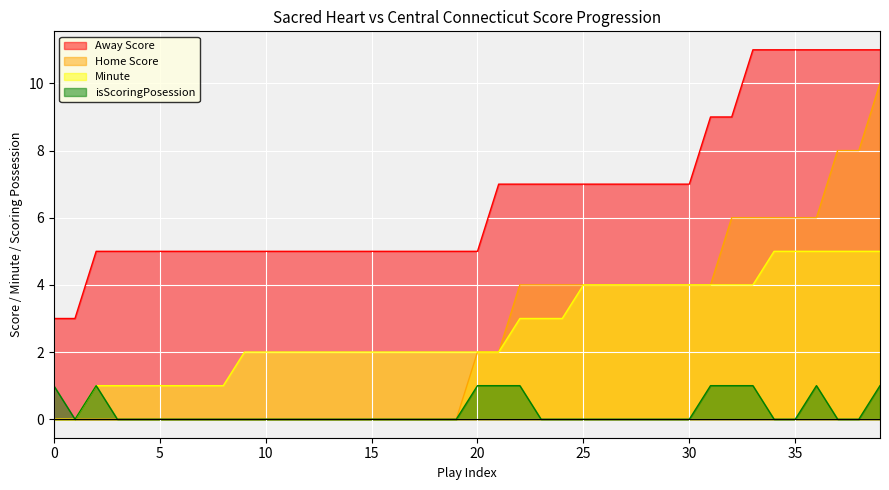

Reading right to left, extract all data points from this chart.

Away Score: 39=11	38=11	37=11	36=11	35=11	34=11	33=11	32=9	31=9	30=7	29=7	28=7	27=7	26=7	25=7	24=7	23=7	22=7	21=7	20=5	19=5	18=5	17=5	16=5	15=5	14=5	13=5	12=5	11=5	10=5	9=5	8=5	7=5	6=5	5=5	4=5	3=5	2=5	1=3	0=3
Home Score: 39=10	38=8	37=8	36=6	35=6	34=6	33=6	32=6	31=4	30=4	29=4	28=4	27=4	26=4	25=4	24=4	23=4	22=4	21=2	20=2	19=0	18=0	17=0	16=0	15=0	14=0	13=0	12=0	11=0	10=0	9=0	8=0	7=0	6=0	5=0	4=0	3=0	2=0	1=0	0=0
Minute: 39=5	38=5	37=5	36=5	35=5	34=5	33=4	32=4	31=4	30=4	29=4	28=4	27=4	26=4	25=4	24=3	23=3	22=3	21=2	20=2	19=2	18=2	17=2	16=2	15=2	14=2	13=2	12=2	11=2	10=2	9=2	8=1	7=1	6=1	5=1	4=1	3=1	2=1	1=0	0=0
isScoringPosession: 39=1	38=0	37=0	36=1	35=0	34=0	33=1	32=1	31=1	30=0	29=0	28=0	27=0	26=0	25=0	24=0	23=0	22=1	21=1	20=1	19=0	18=0	17=0	16=0	15=0	14=0	13=0	12=0	11=0	10=0	9=0	8=0	7=0	6=0	5=0	4=0	3=0	2=1	1=0	0=1